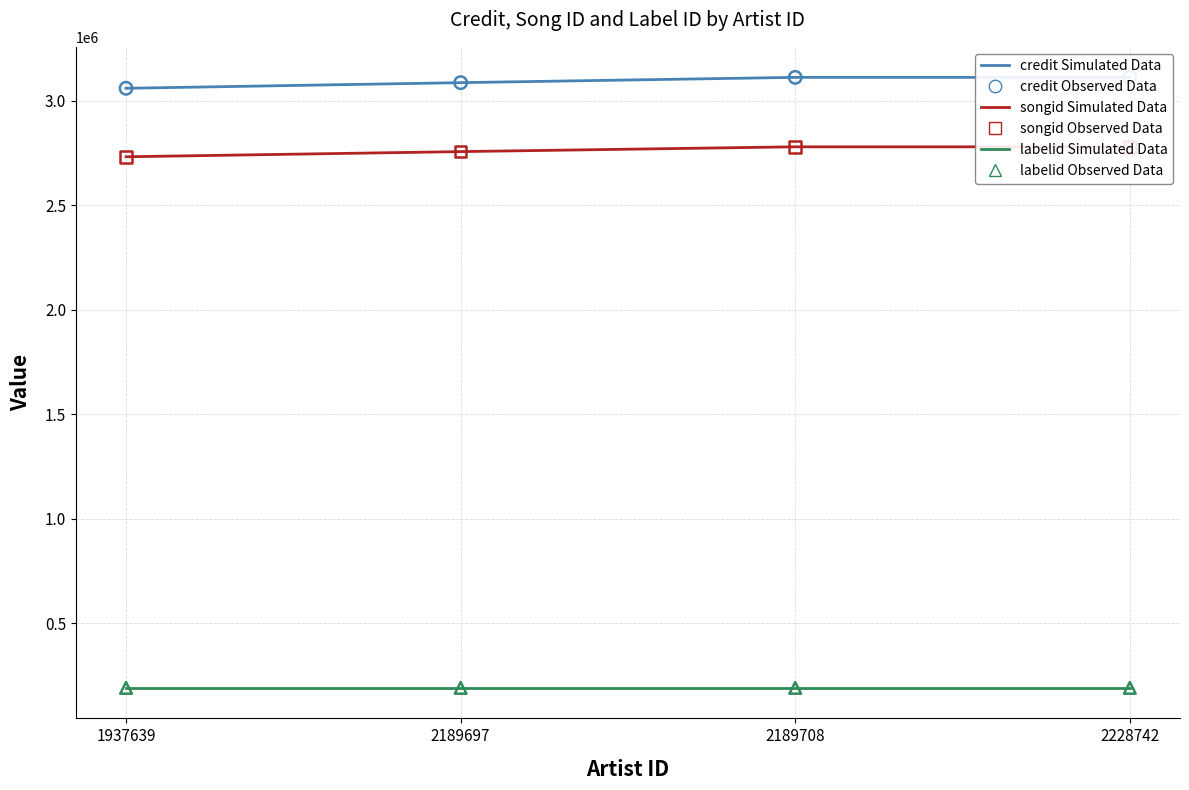

What is the total value across all series at 1937639?

11966362.0